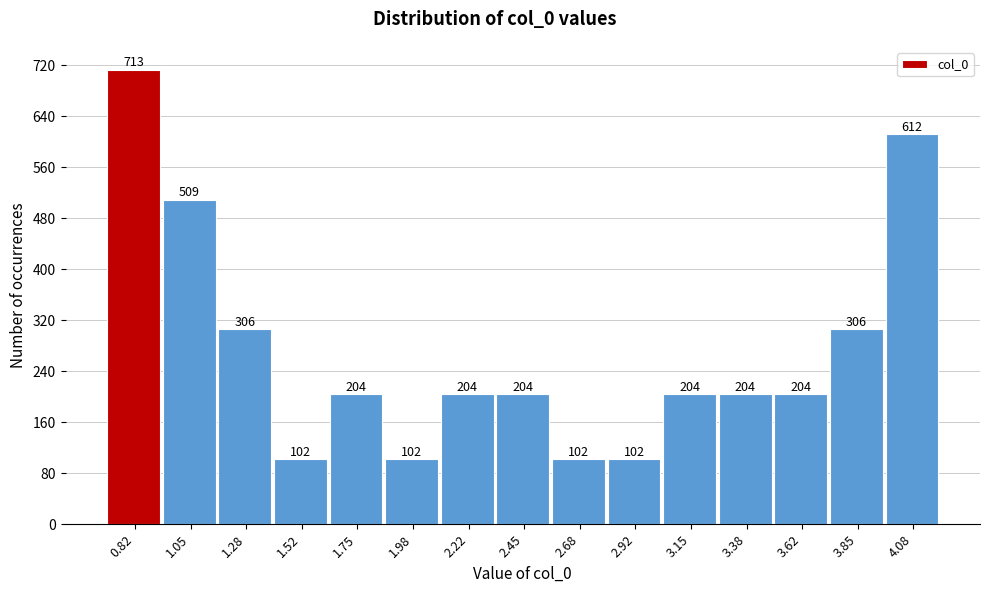

Reading left to right, list every bar in this chart as the range it spans on the x-axis followed by its height. The bar edges are not printed on the chart, so give them approximately, as read against the axis.

0.70 to 0.95: 713
0.95 to 1.15: 509
1.15 to 1.40: 306
1.40 to 1.65: 102
1.65 to 1.85: 204
1.85 to 2.10: 102
2.10 to 2.35: 204
2.35 to 2.55: 204
2.55 to 2.80: 102
2.80 to 3.05: 102
3.05 to 3.25: 204
3.25 to 3.50: 204
3.50 to 3.75: 204
3.75 to 3.95: 306
3.95 to 4.20: 612